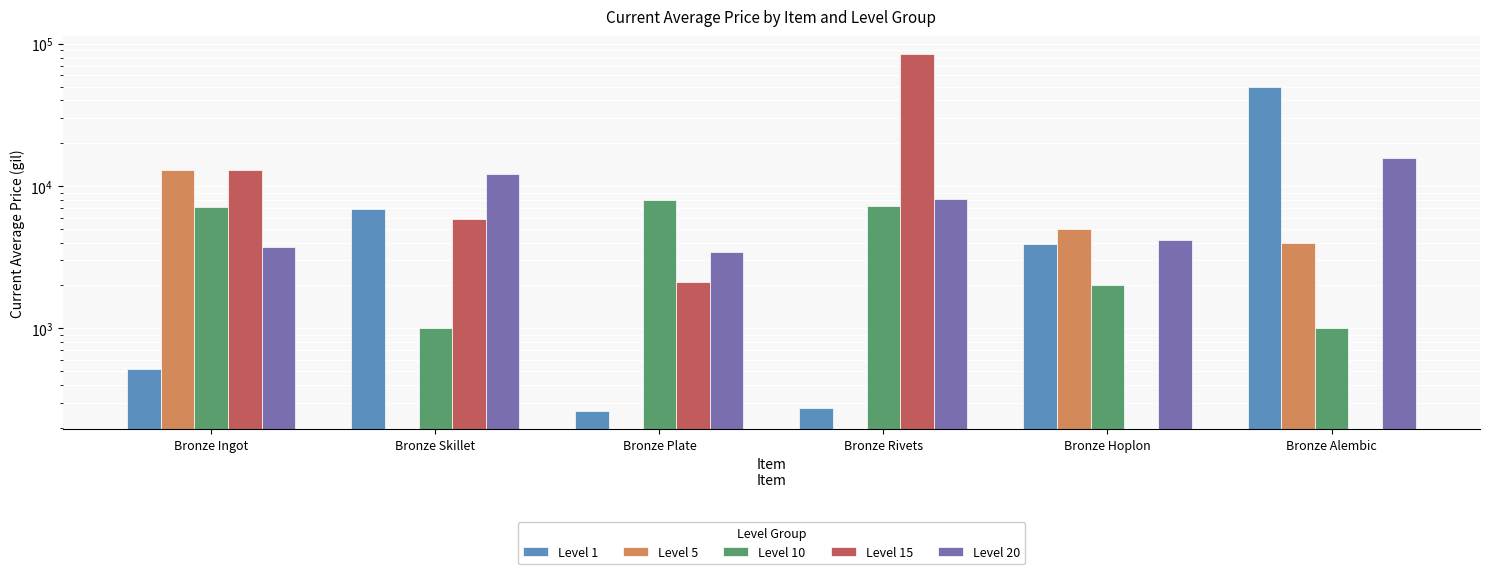

At which label does Level 5 first exceed 4004?

Bronze Ingot